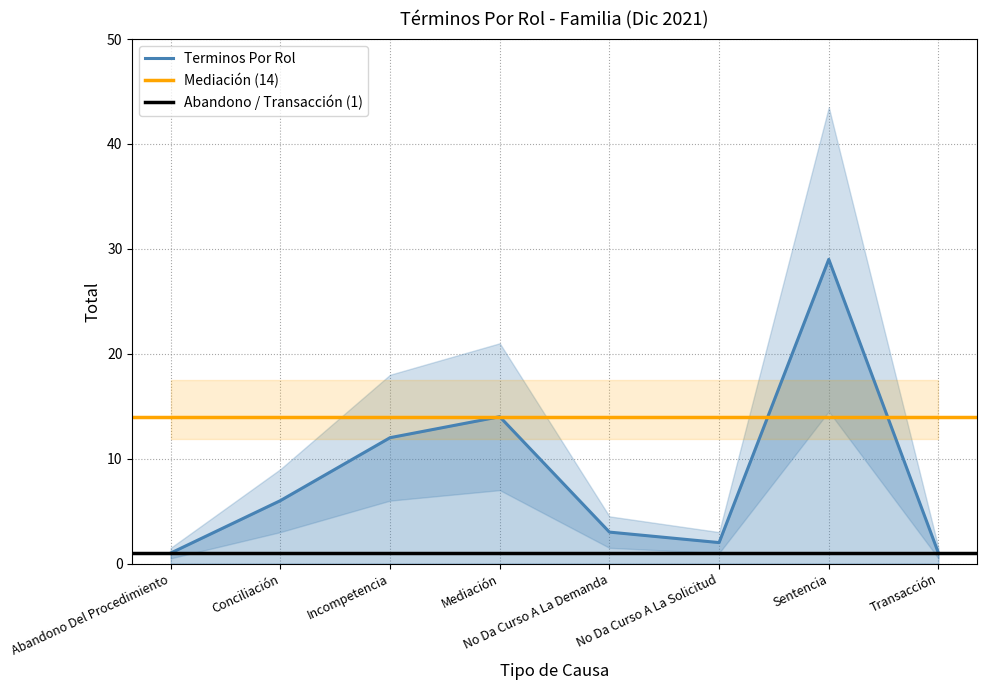

What is the minimum value for Total_lower?

0.5